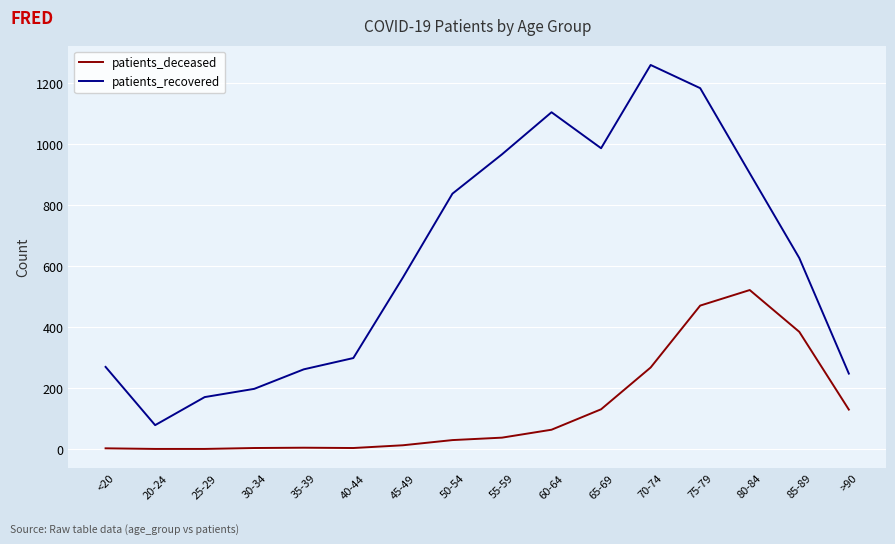

What is the difference between the maximum and minimum values in the patients_recovered series?

1181